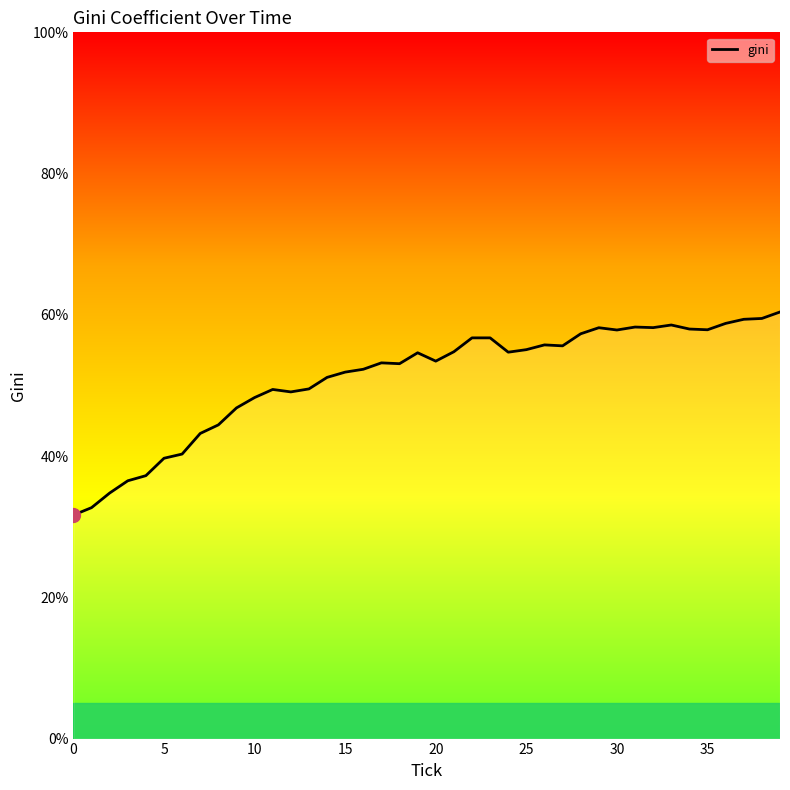

What is the difference between the maximum and minimum values?

28.8